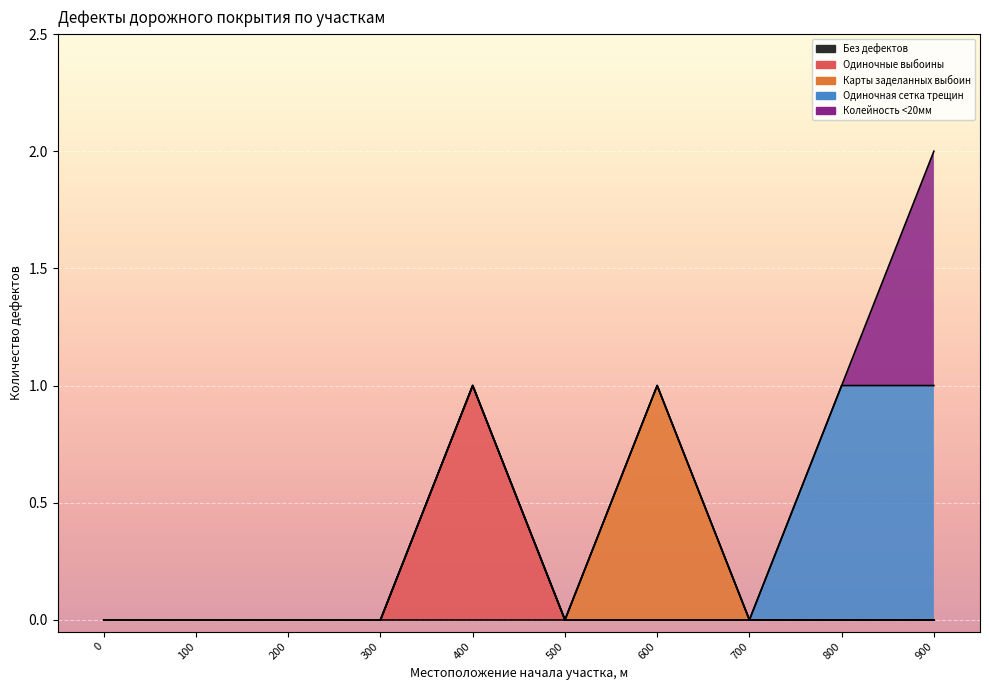

Count the number of data series in this chart.

5